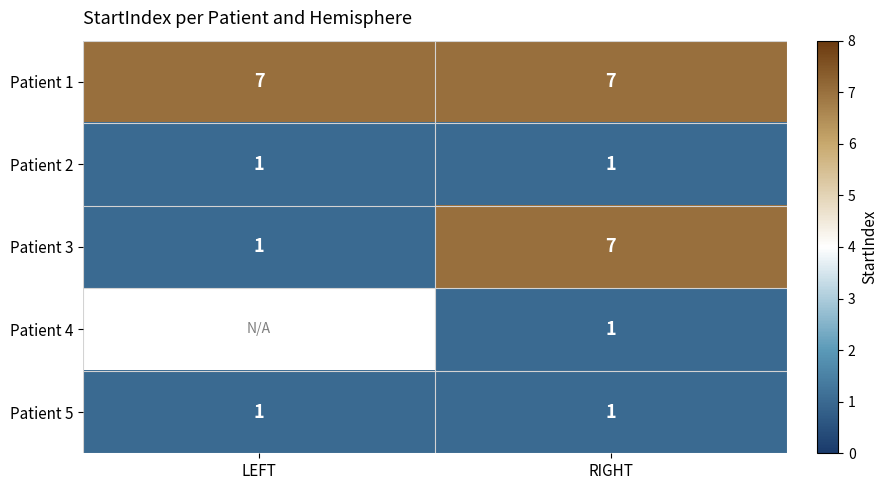

The value of Patient 3 at RIGHT is 11. True or false?

False